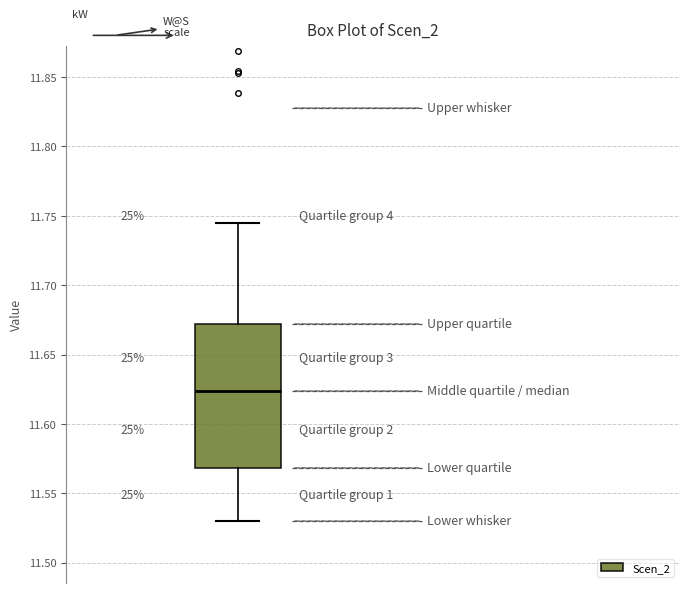

Transcribe this box plot: give where the median line is, the range the box spans, and where the two whiskers end, as read against the y-axis. The values are not printed on the chart, so give them approximately, as read against the axis.

median 11.625, box 11.570 to 11.670, whiskers 11.530 to 11.745